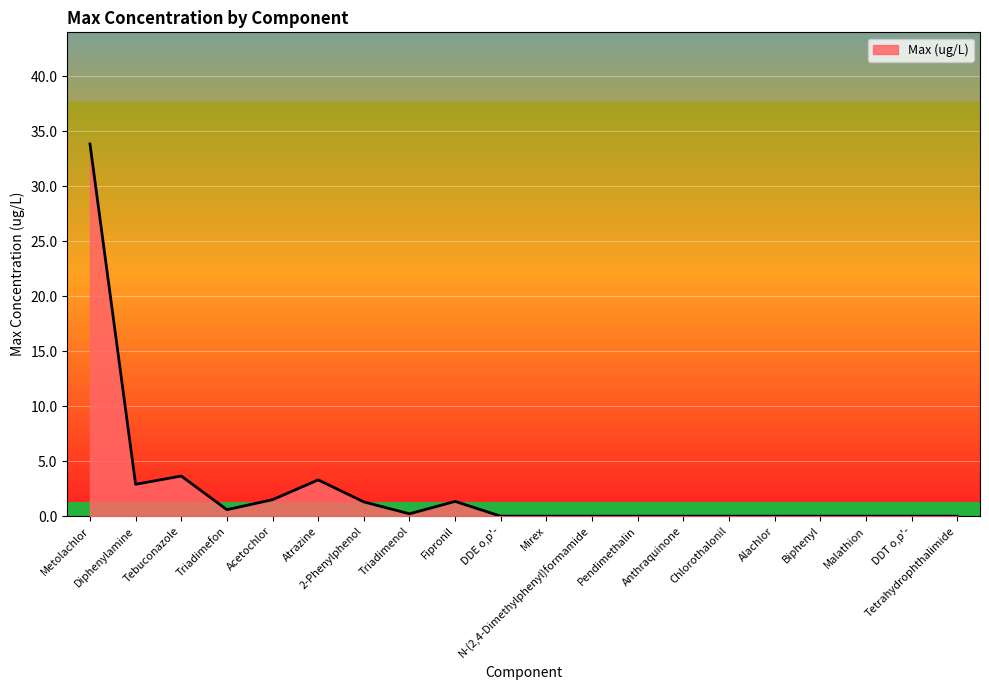

Count the number of data series in this chart.

1